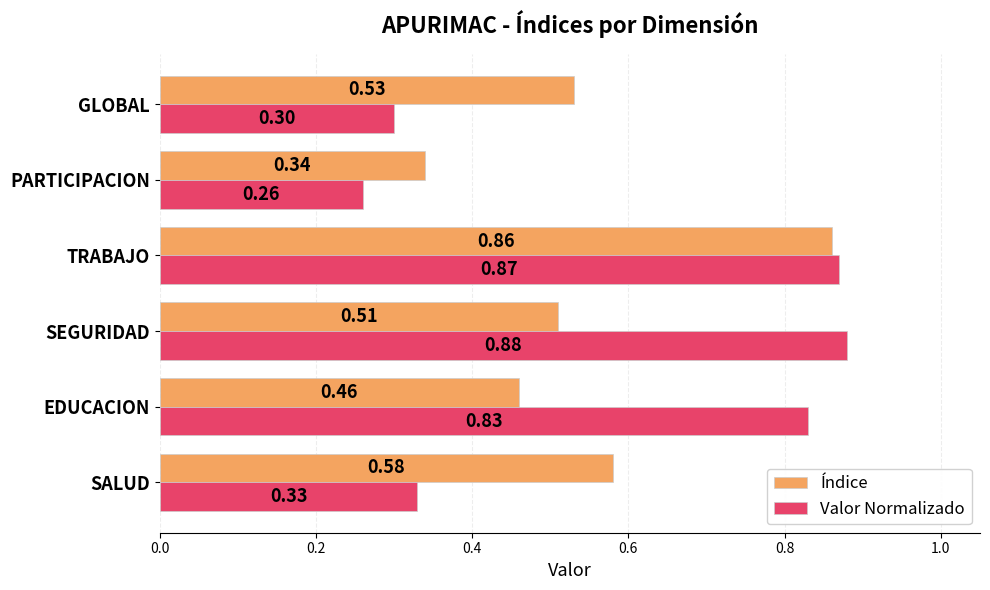

List the series in order of their overall mean, lowest first.

Índice, Valor Normalizado